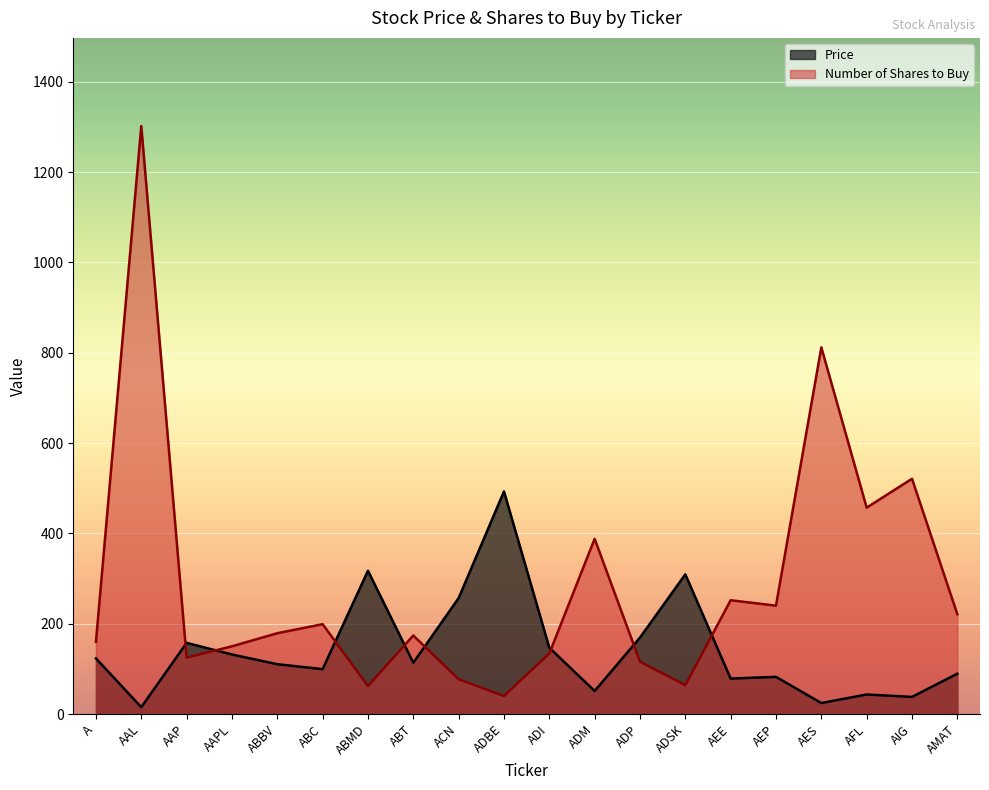

True or false: Price has more than 2 interior local peaks.

True